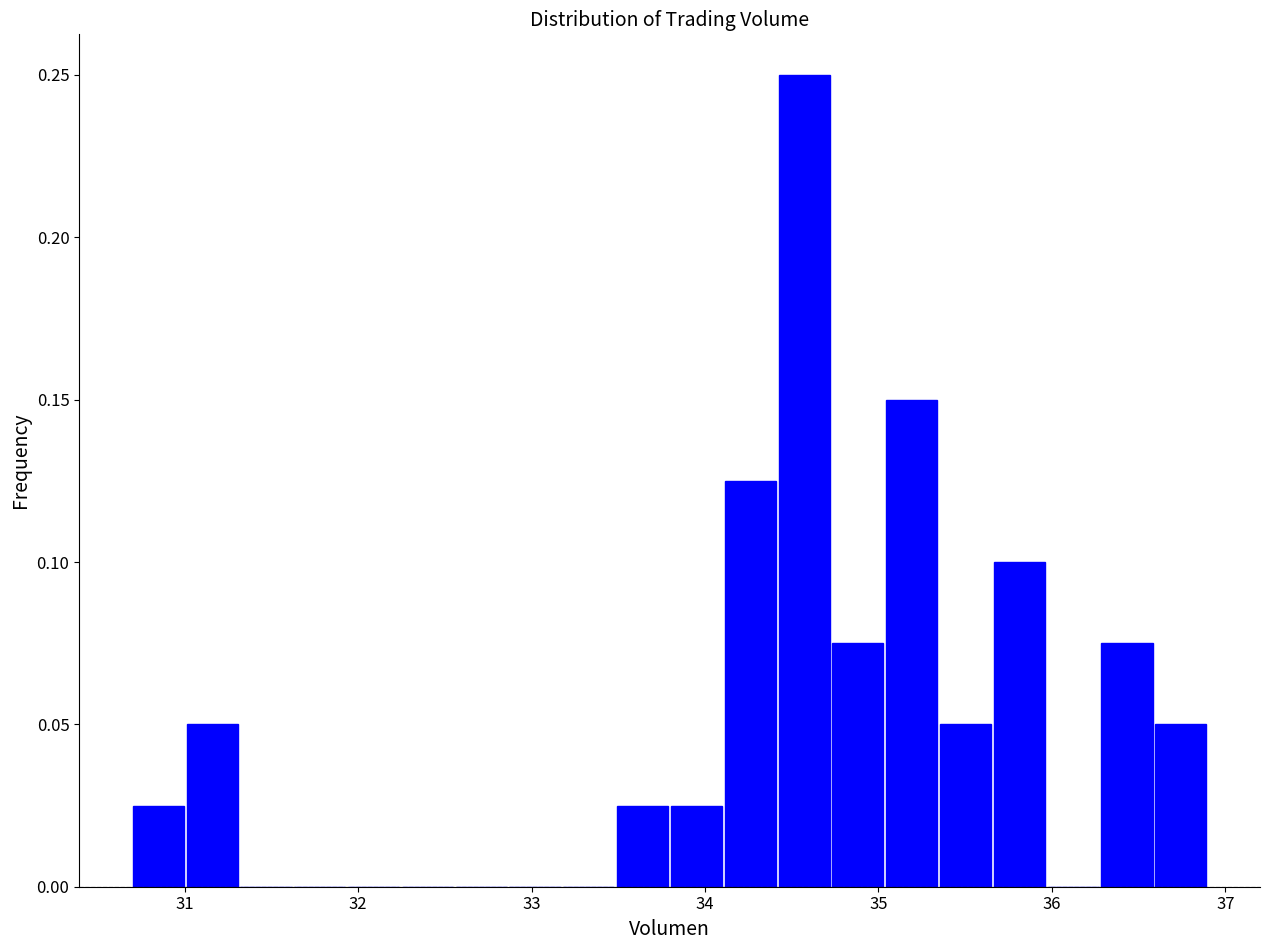

Read against the x-axis, roughly where is the centre of the tallest bar?

34.6